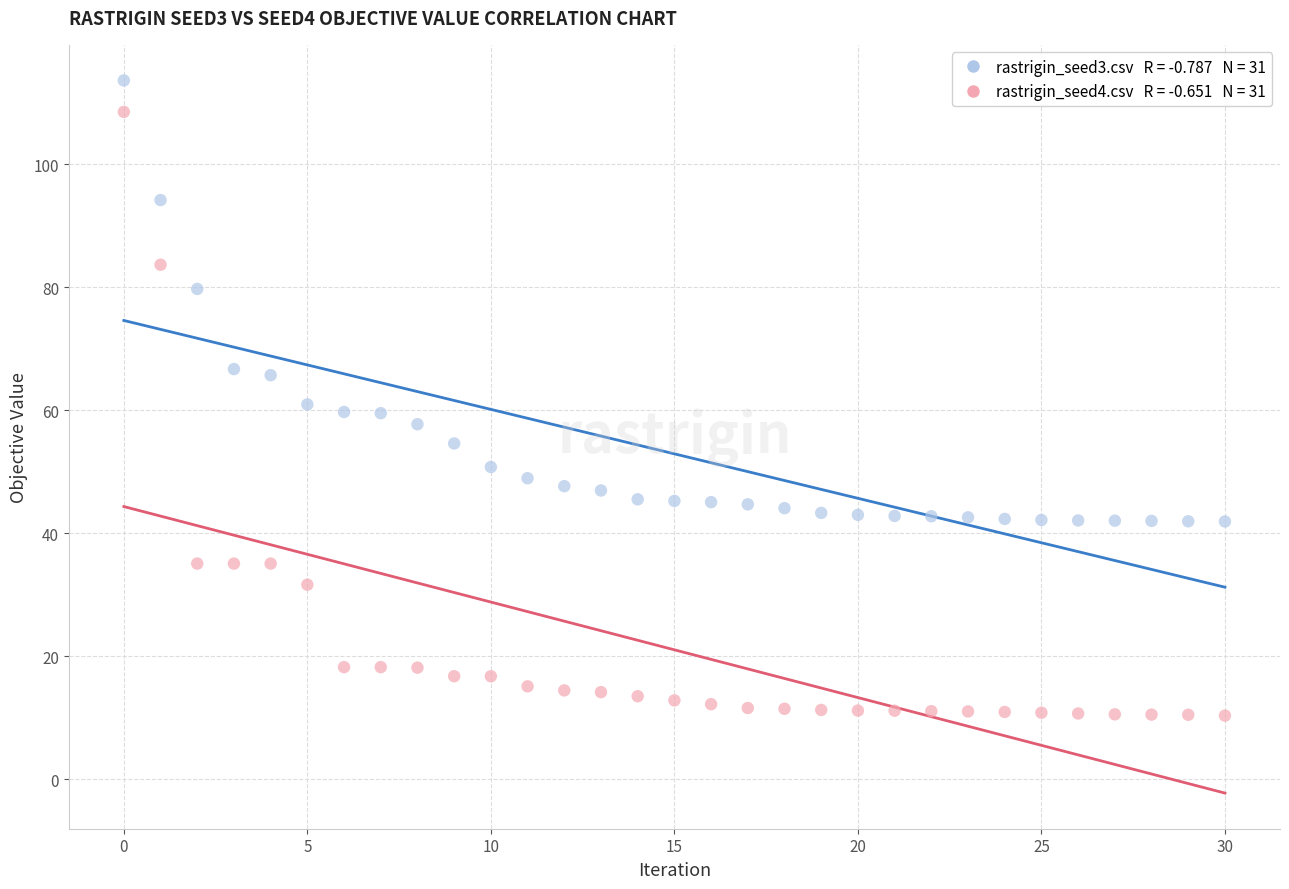

Across all data points, what is the range of Y values (max minus min)?

103.2